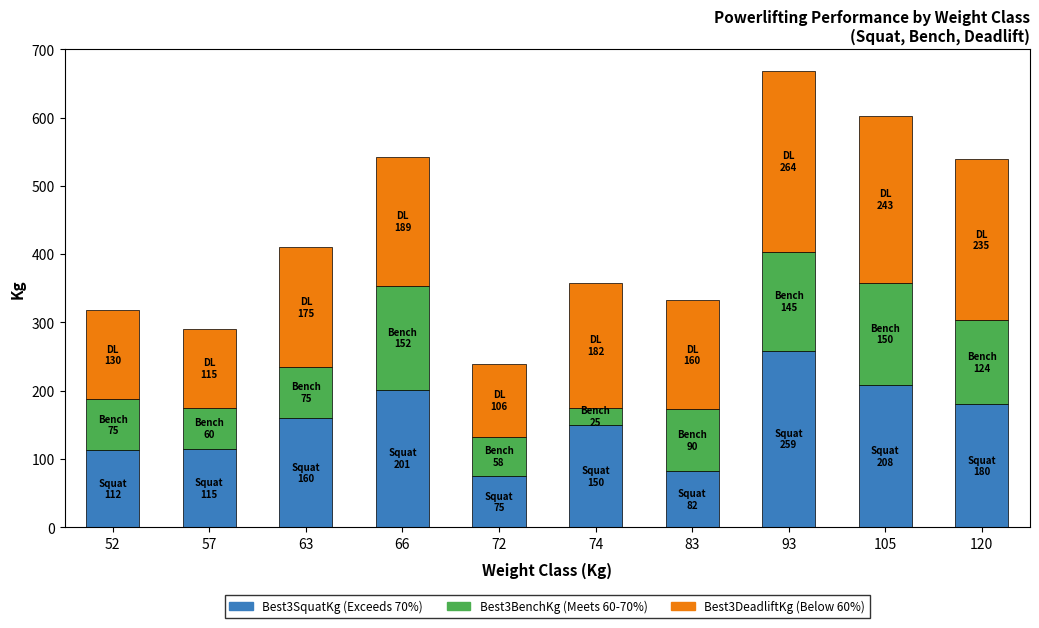

At which category is the sum across all series the highest?

93